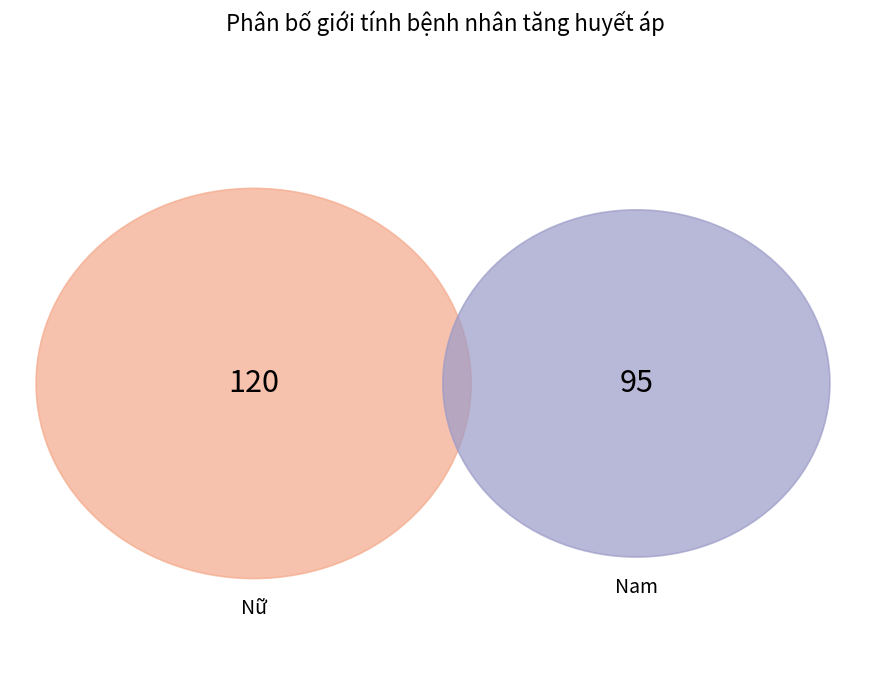

To the nearest percent, what percentage of the pie is Nữ (02)?

56%